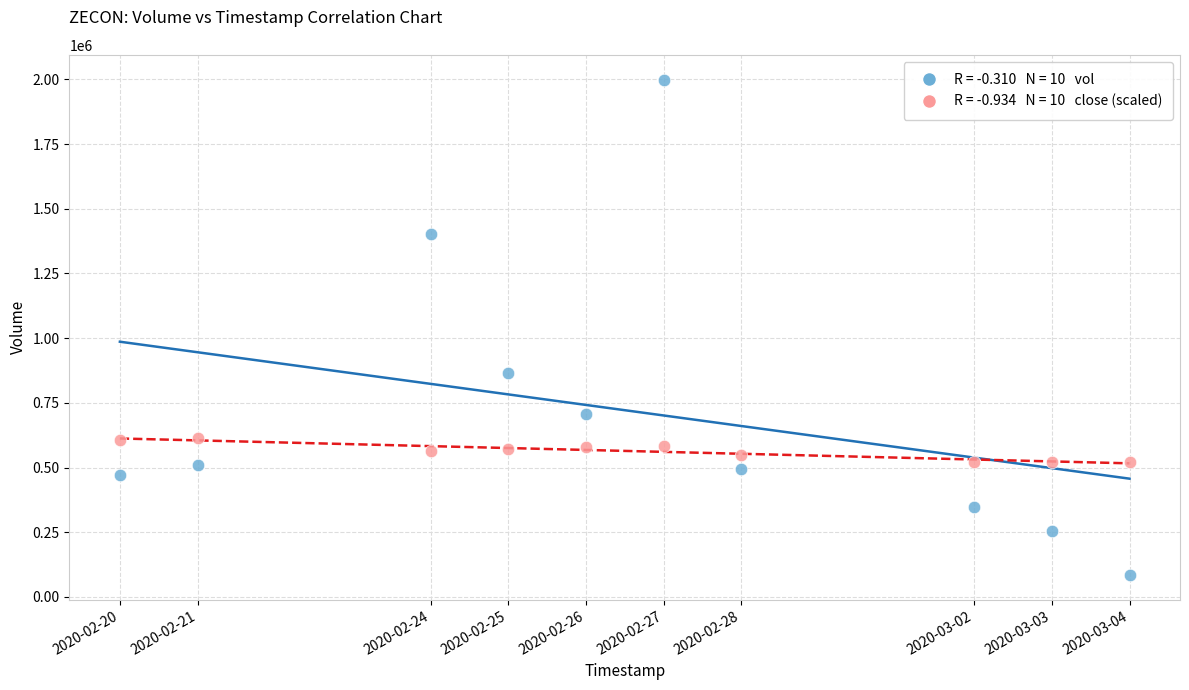

Across all series, what Y value is closest to 1041900?

864900